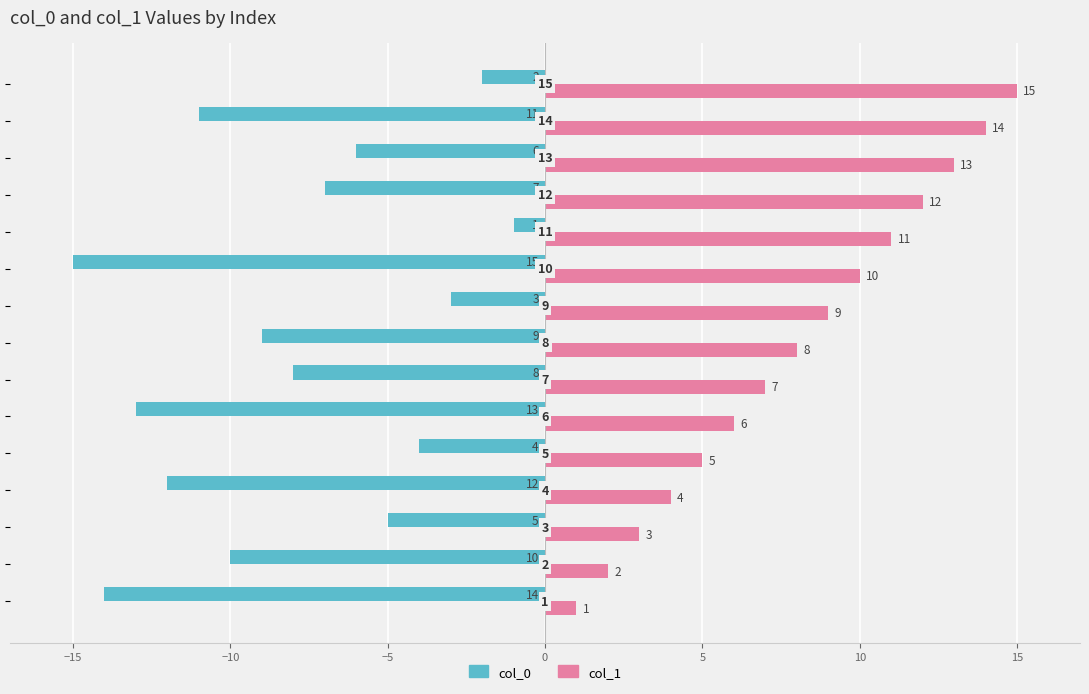

Which series has the largest total across all categories?

col_1